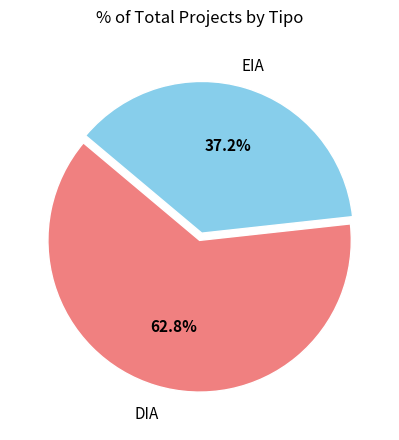

To the nearest percent, what is the average slice percentage?

50%